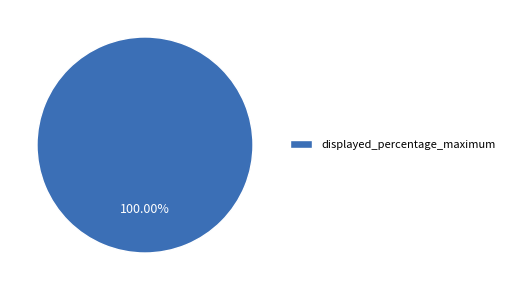

Rank the categories by value from highest to lowest.

displayed_percentage_maximum